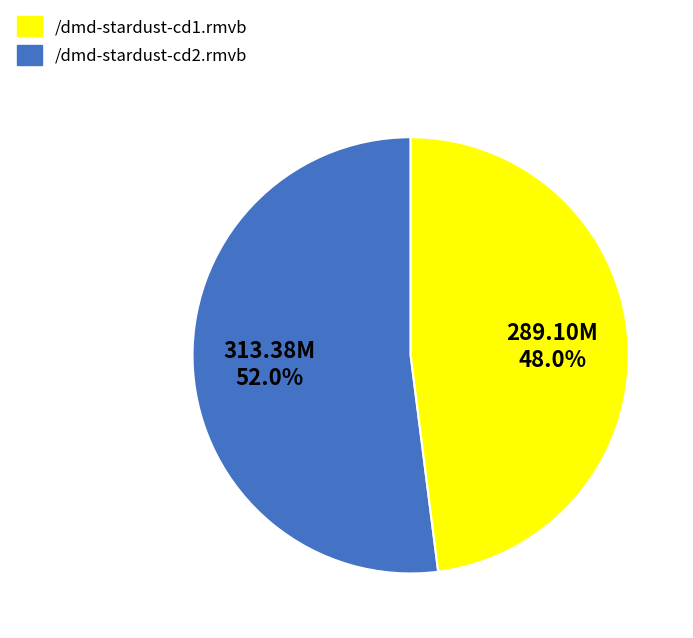

To the nearest percent, what percentage of the pie is /dmd-stardust-cd1.rmvb?

52%